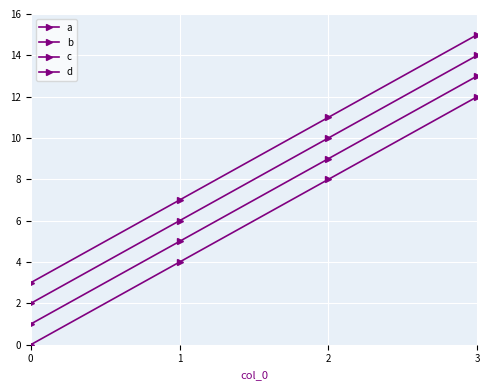

Does the chart have visible grid lines?

Yes